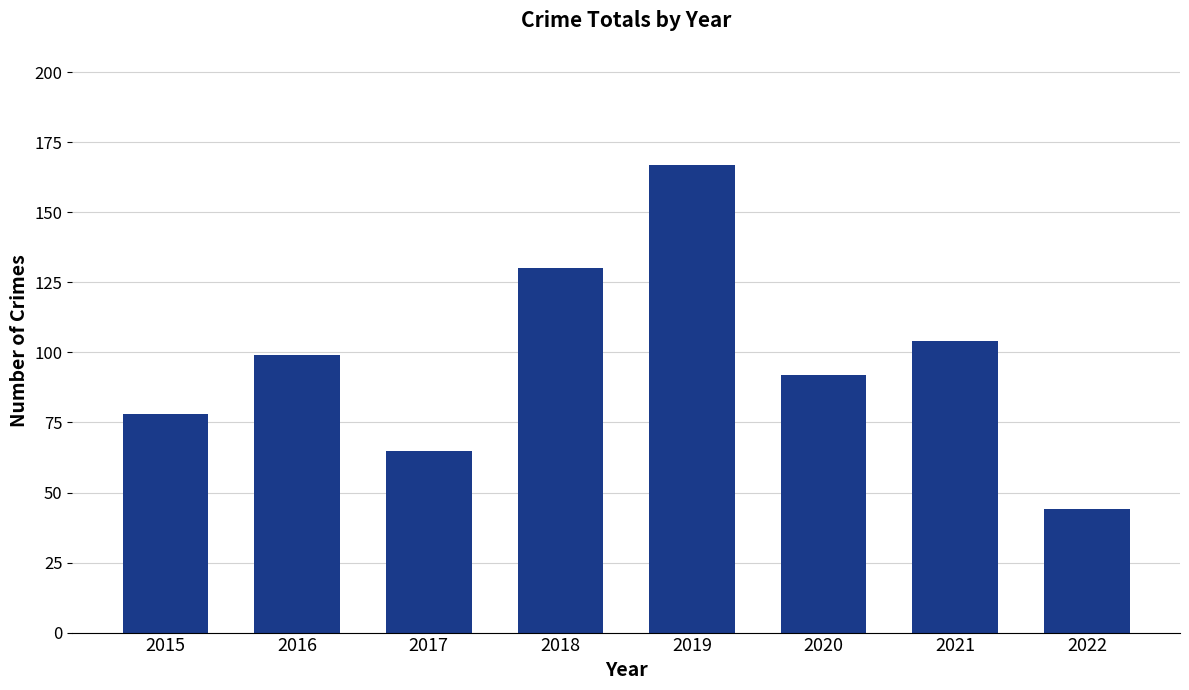

Between 2019 and 2020, which is larger?

2019